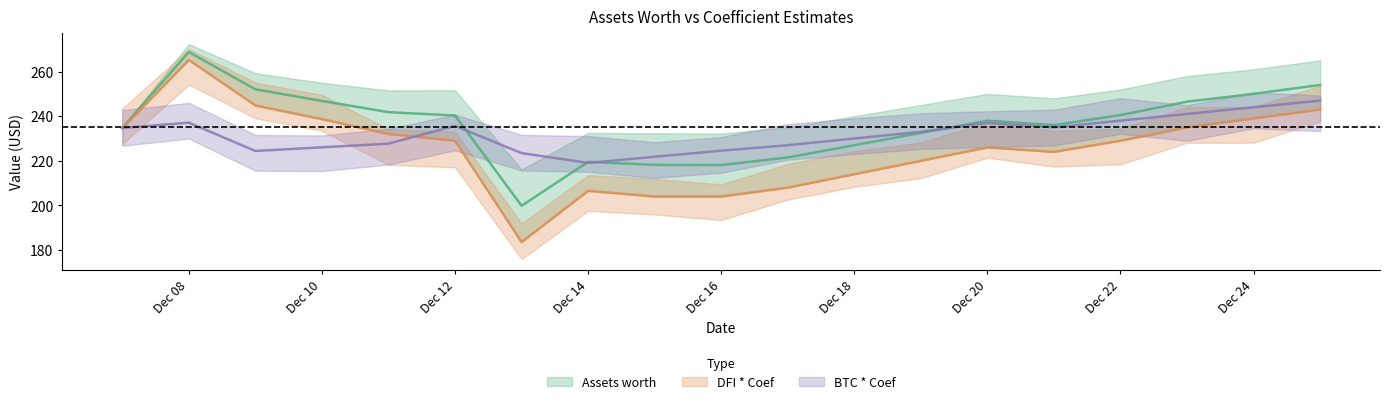

The DFI * Coef series shows 405.3 at Dec 20. True or false?

False